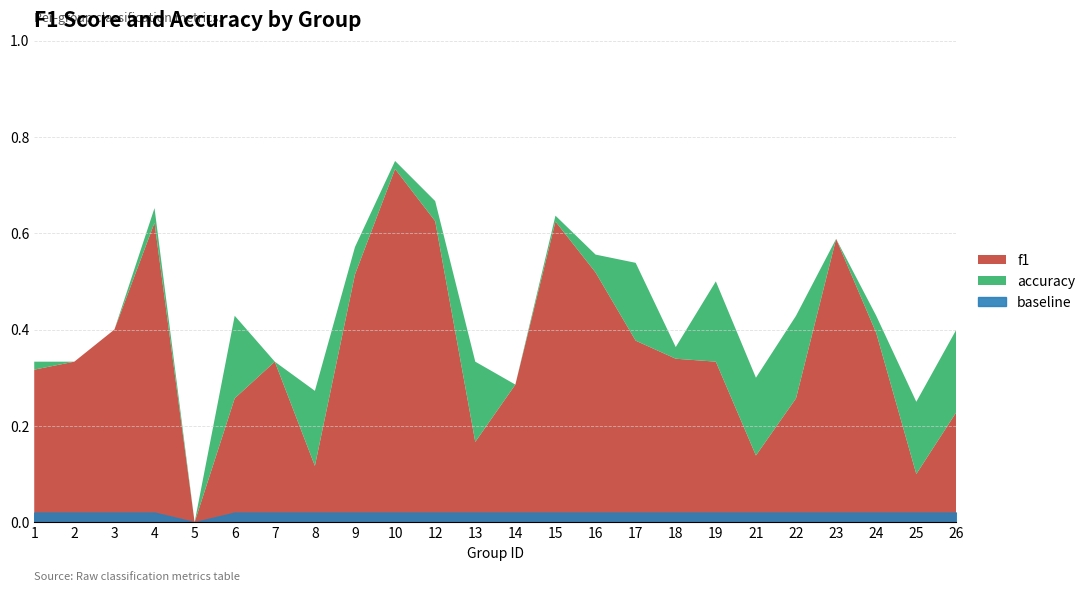

Reading left to right, list all the values displayed in this chart.

f1: 0.3	0.3	0.4	0.6	0.0	0.3	0.3	0.1	0.5	0.7	0.6	0.2	0.3	0.6	0.5	0.4	0.3	0.3	0.1	0.3	0.6	0.4	0.1	0.2
accuracy: 0.3	0.3	0.4	0.7	0.0	0.4	0.3	0.3	0.6	0.8	0.7	0.3	0.3	0.6	0.6	0.5	0.4	0.5	0.3	0.4	0.6	0.4	0.2	0.4